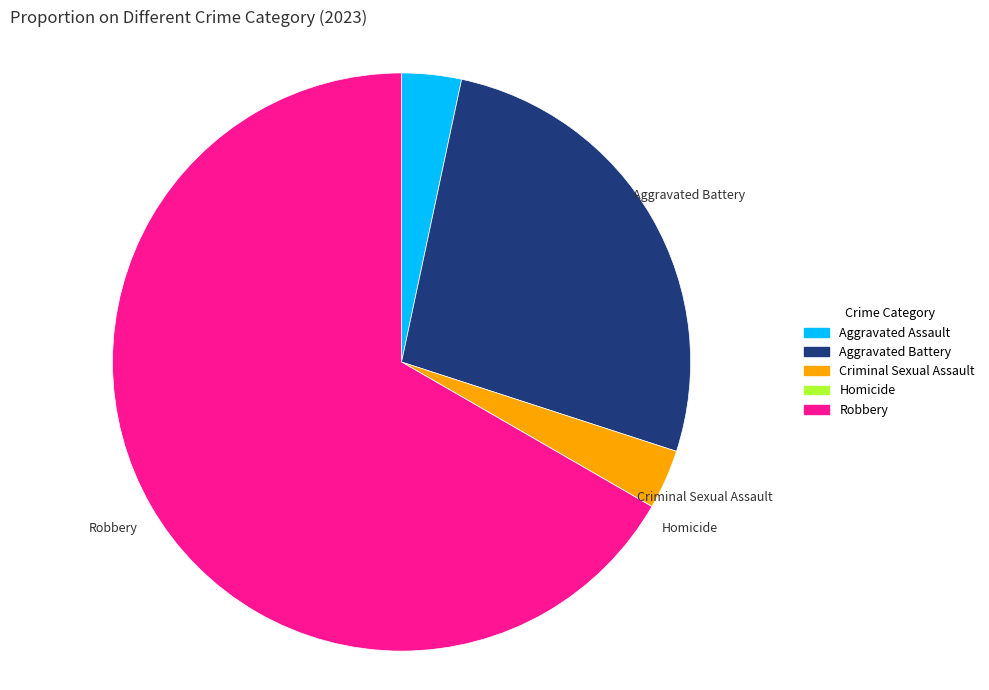

Is there any slice that represents more than half of the pie?

Yes